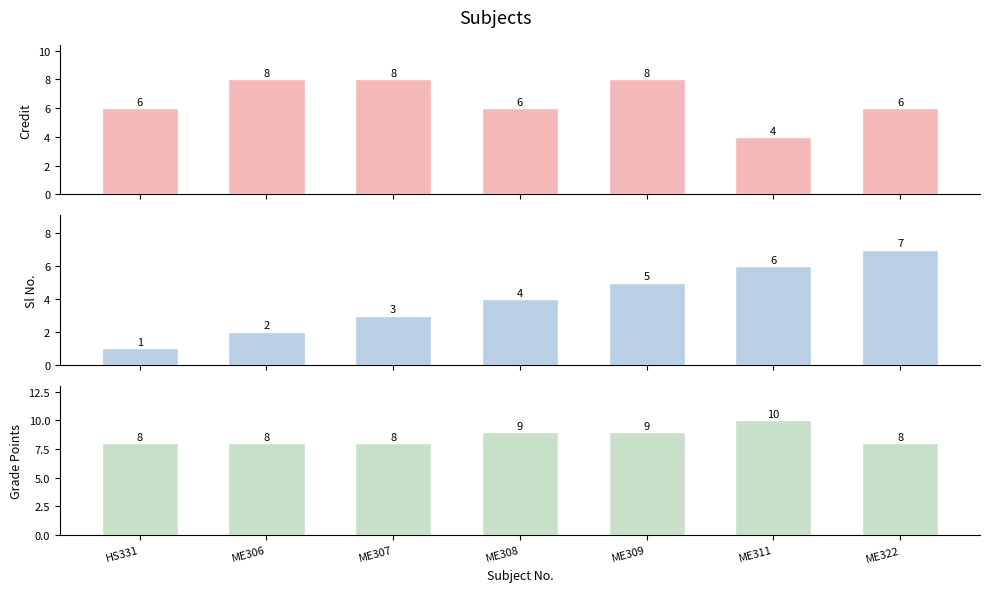

Reading left to right, list all the values displayed in this chart.

Credit: HS331=6	ME306=8	ME307=8	ME308=6	ME309=8	ME311=4	ME322=6
Sl No.: HS331=1	ME306=2	ME307=3	ME308=4	ME309=5	ME311=6	ME322=7
Grade Points: HS331=8	ME306=8	ME307=8	ME308=9	ME309=9	ME311=10	ME322=8